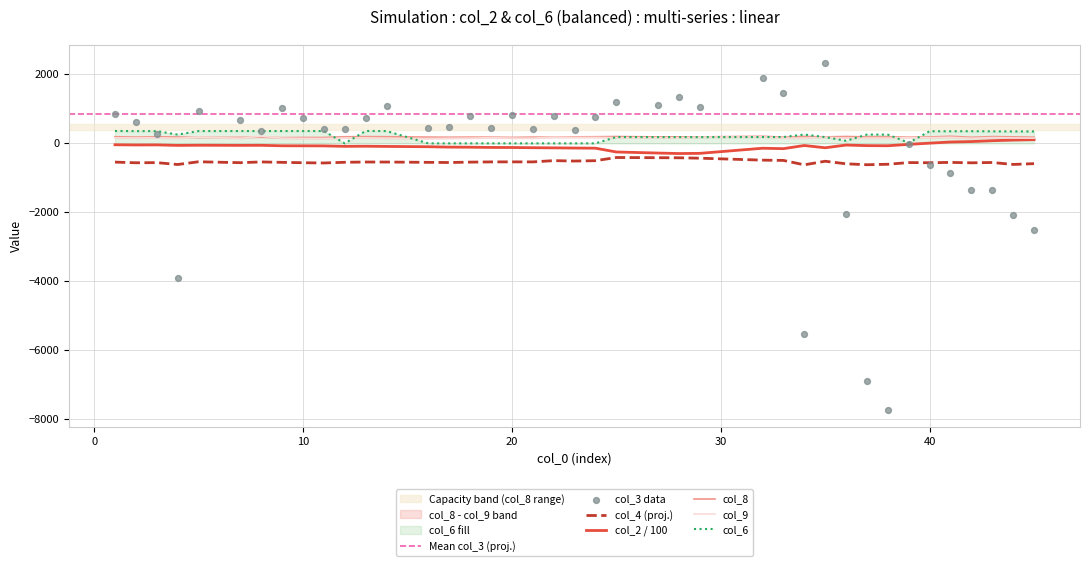

Which series reaches the maximum Y coordinate?

col_3